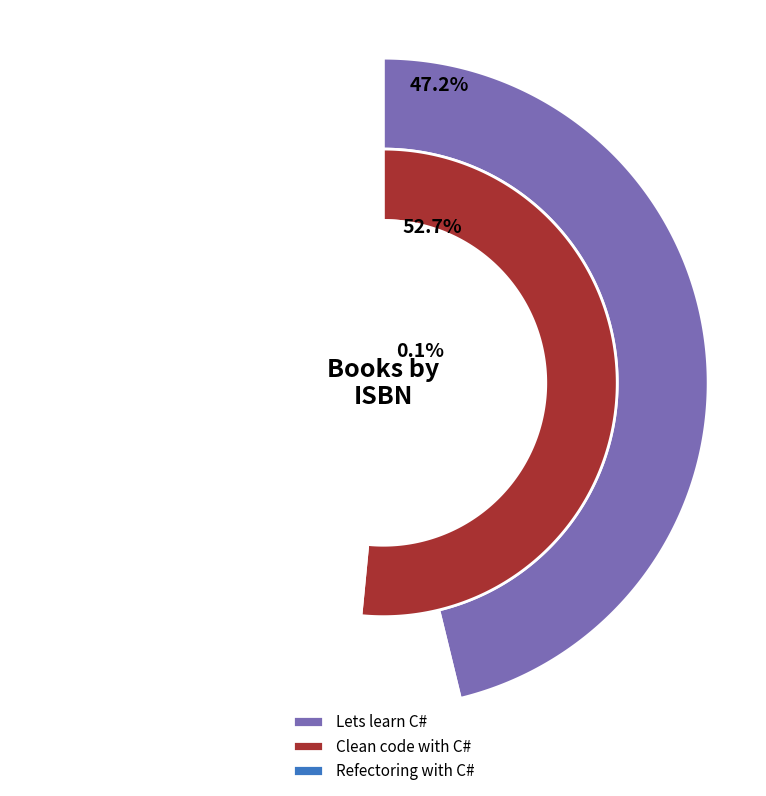

Is the sum of Clean code with C# and Refectoring with C# greater than half?

Yes